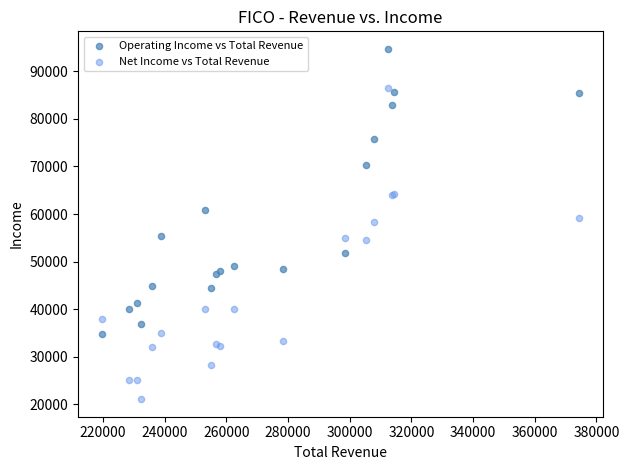

Which series reaches the minimum Y coordinate?

Net Income vs Total Revenue